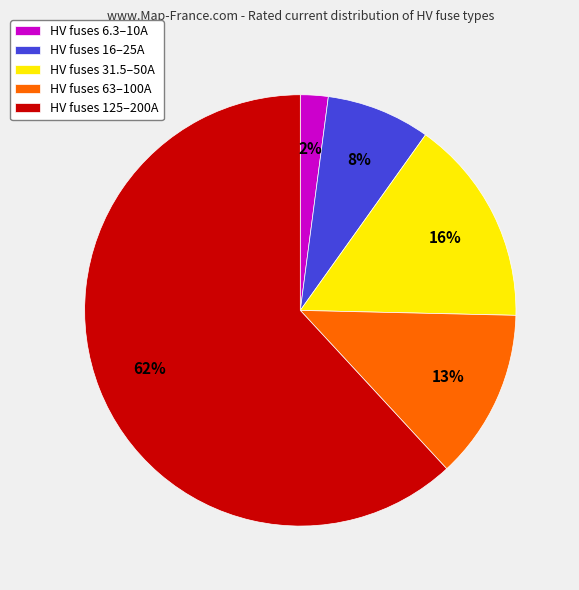

To the nearest percent, what is the average slice percentage?

20%